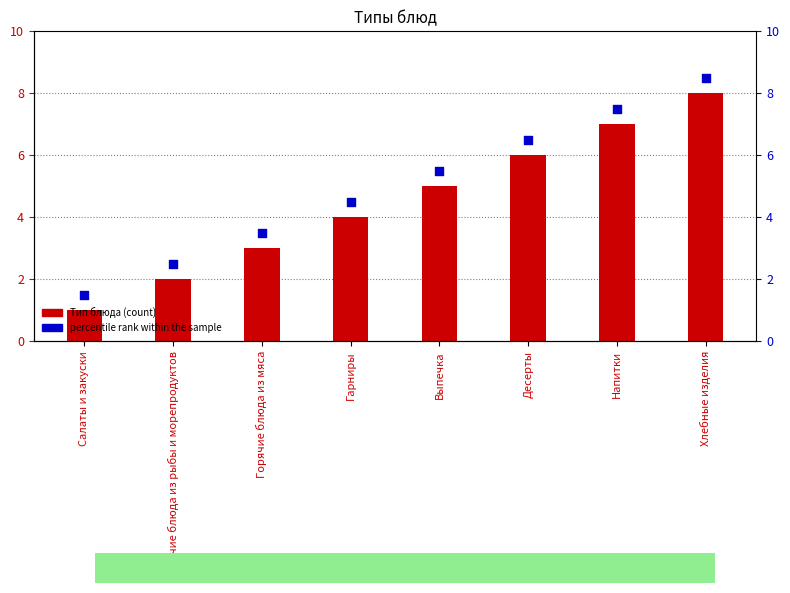

Which series contains the highest Y value?

percentile rank within the sample